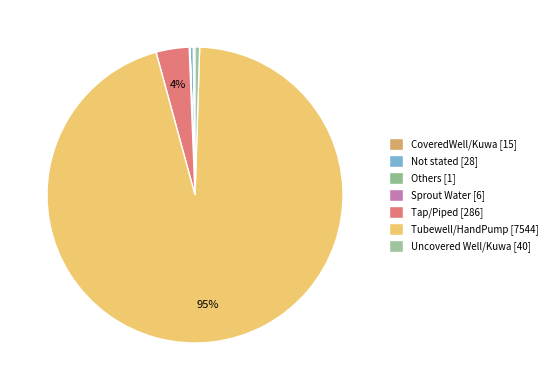

How many slices are in this pie chart?

7